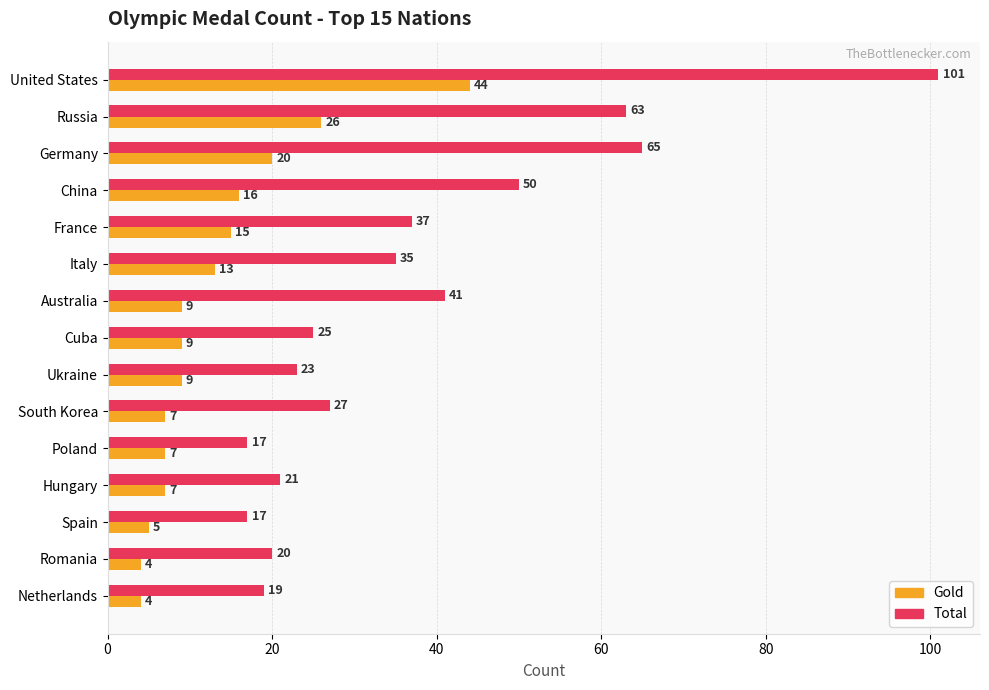

What is the sum of all Total values?

561